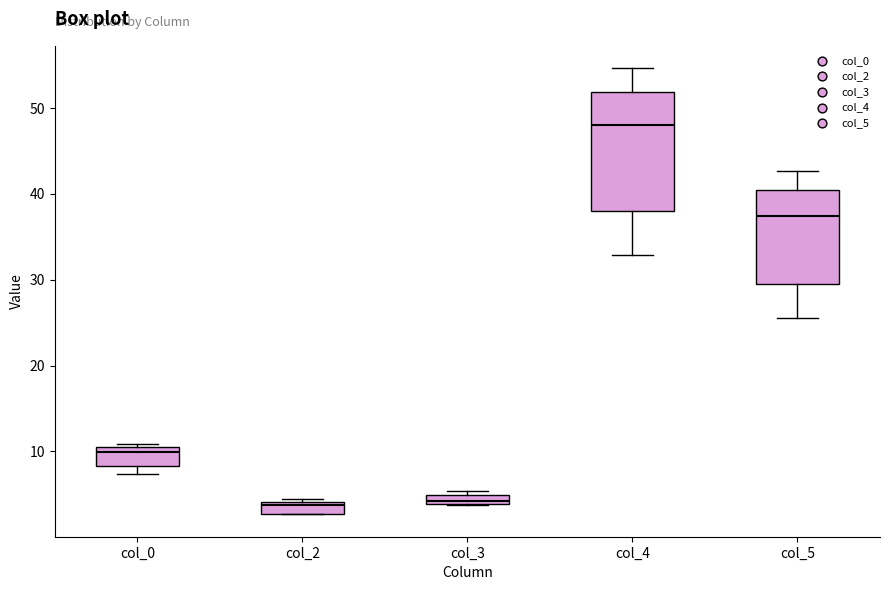

Where is the lower edge of the box for col_3 on the y-axis? The values are not printed on the chart, so give them approximately, as read against the axis.

4